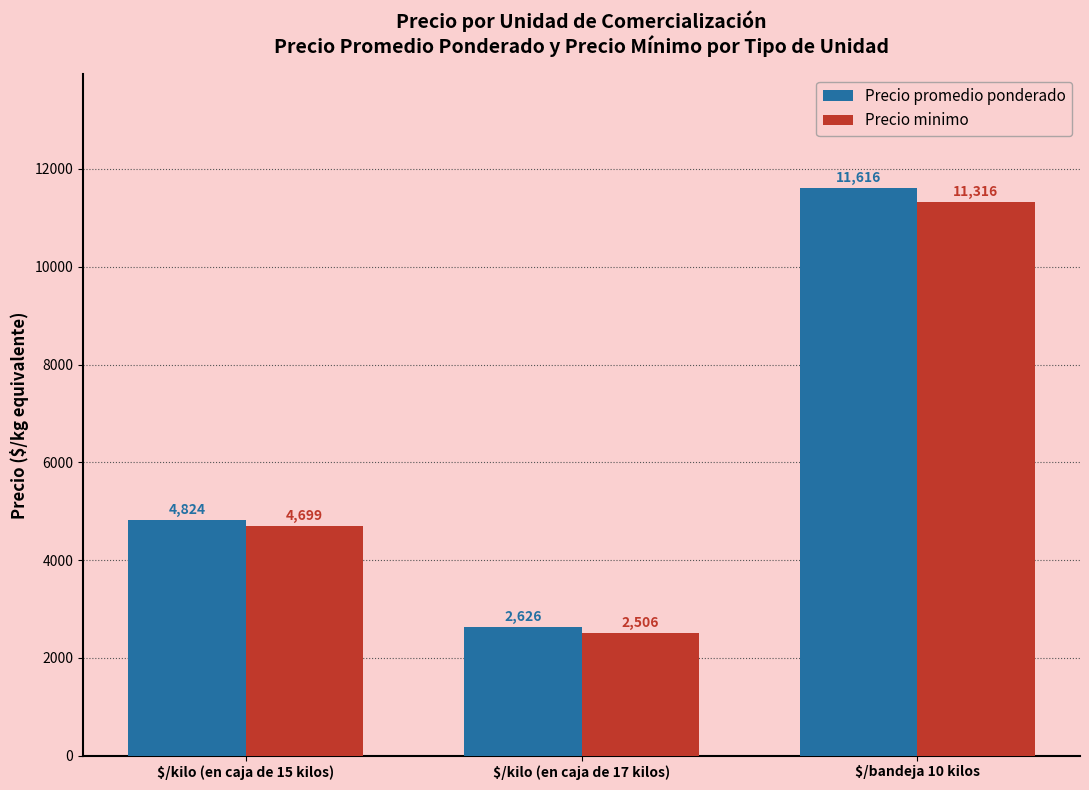

At which category is the sum across all series the highest?

$/bandeja 10 kilos